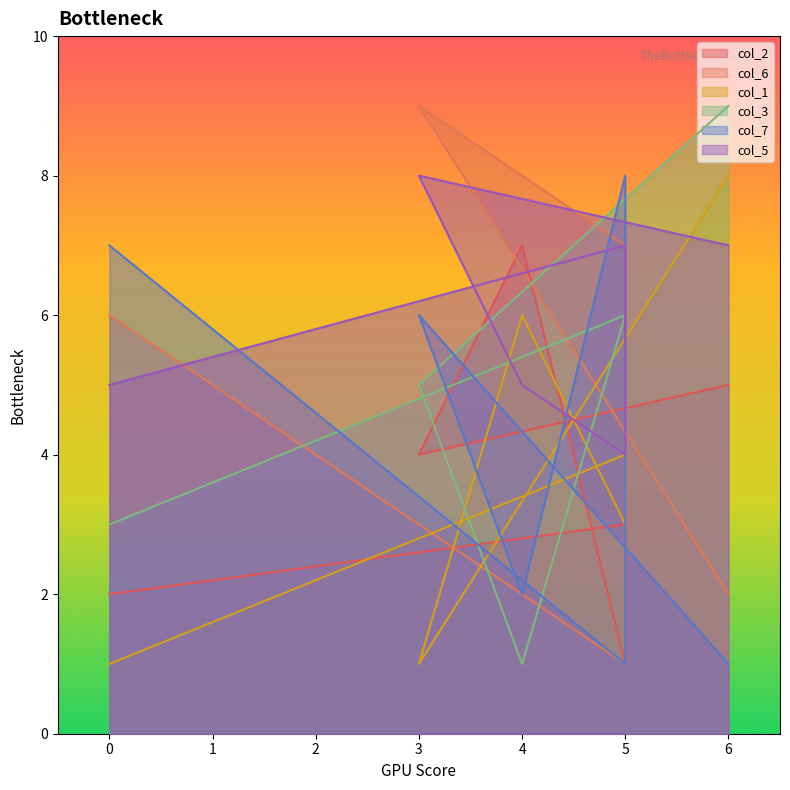

Does the chart have visible grid lines?

No